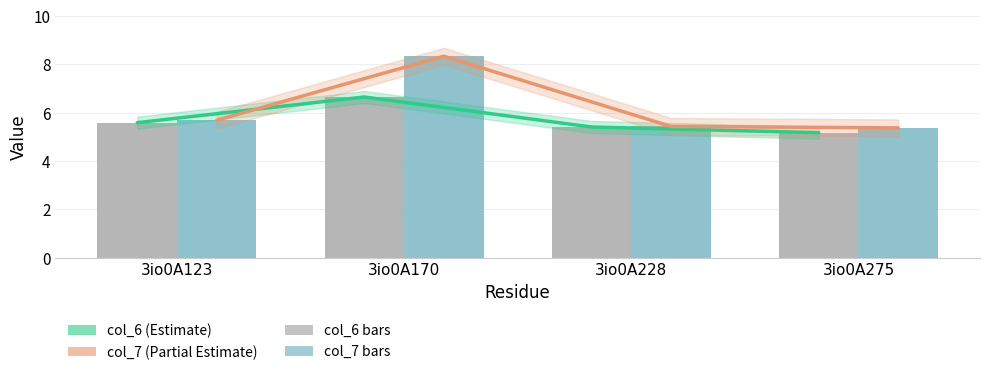

Are the bars horizontal?

No